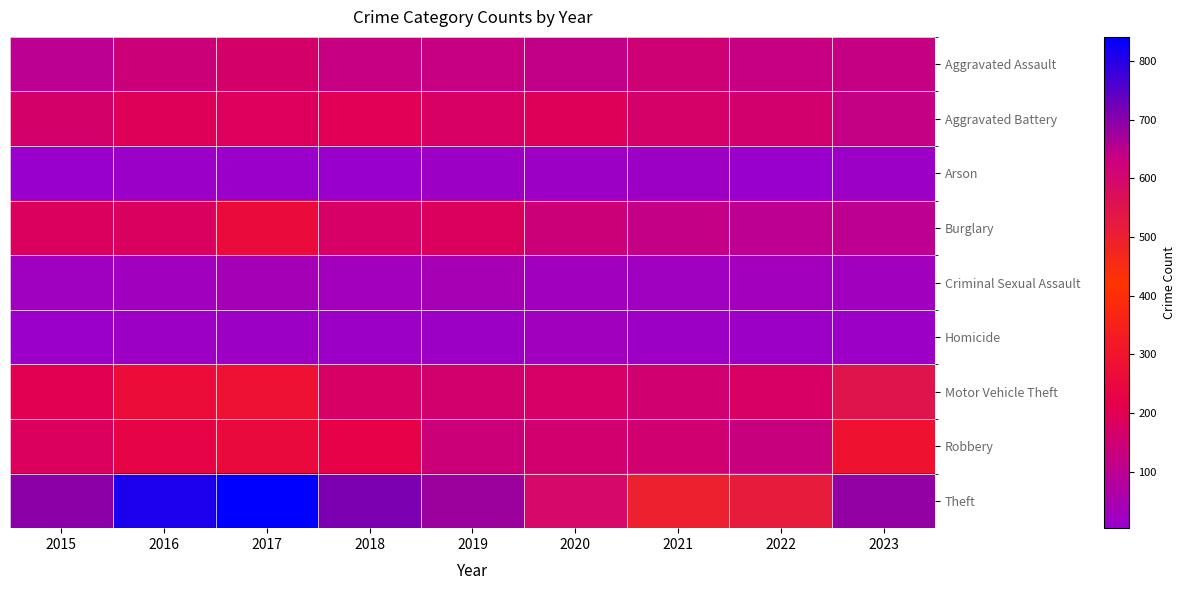

At 2022, list the series in order from largest to smallest.

Theft, Motor Vehicle Theft, Aggravated Battery, Robbery, Aggravated Assault, Burglary, Criminal Sexual Assault, Homicide, Arson